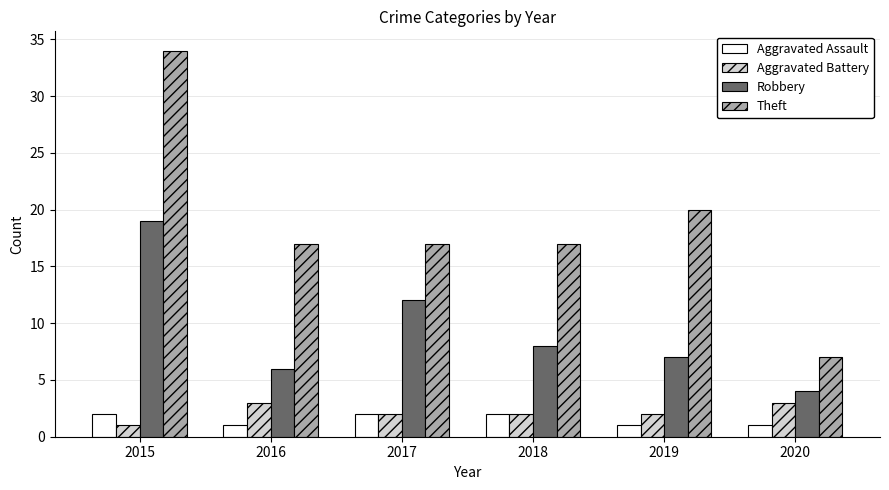

The Aggravated Assault series shows 1 at 2020. True or false?

True